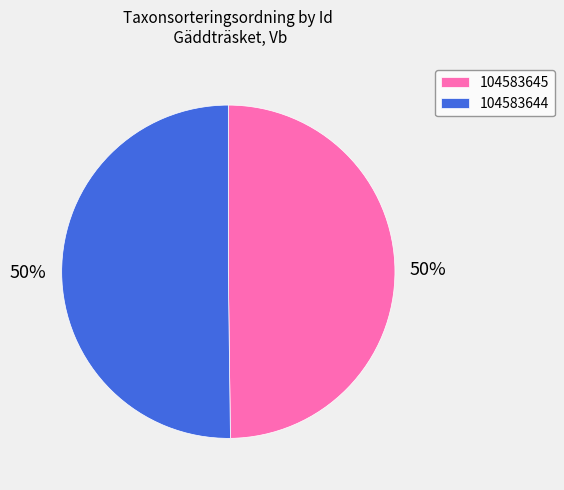

To the nearest percent, what portion does 104583645 represent?

50%